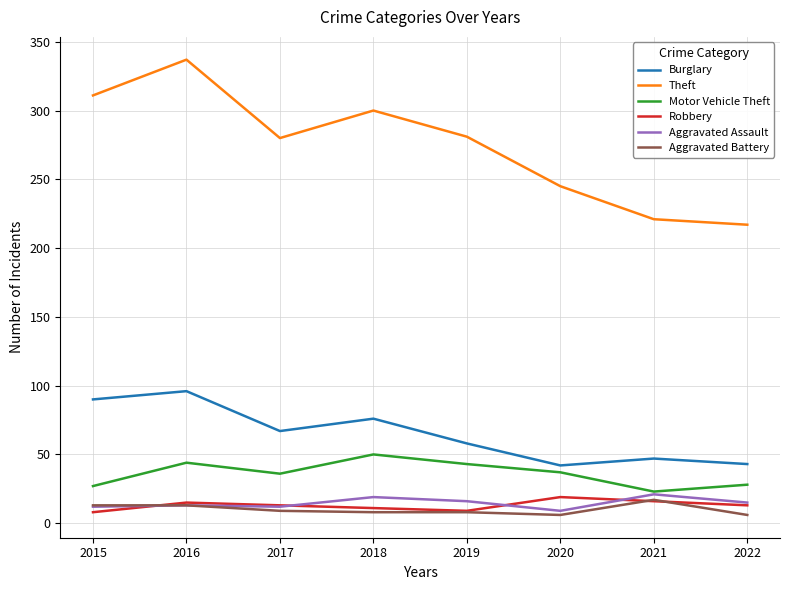

The value of Burglary at 2020 is 42. True or false?

True